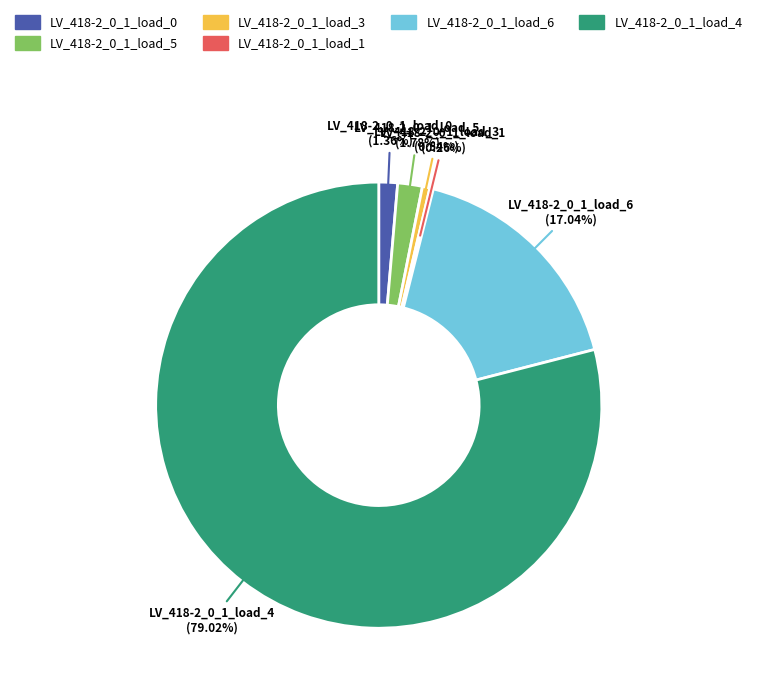

Does LV_418-2_0_1_load_6 account for over 50% of the chart?

No